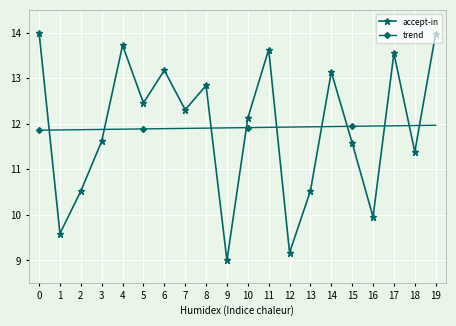

What is the value of the trend point at the 7th from the left?

11.9